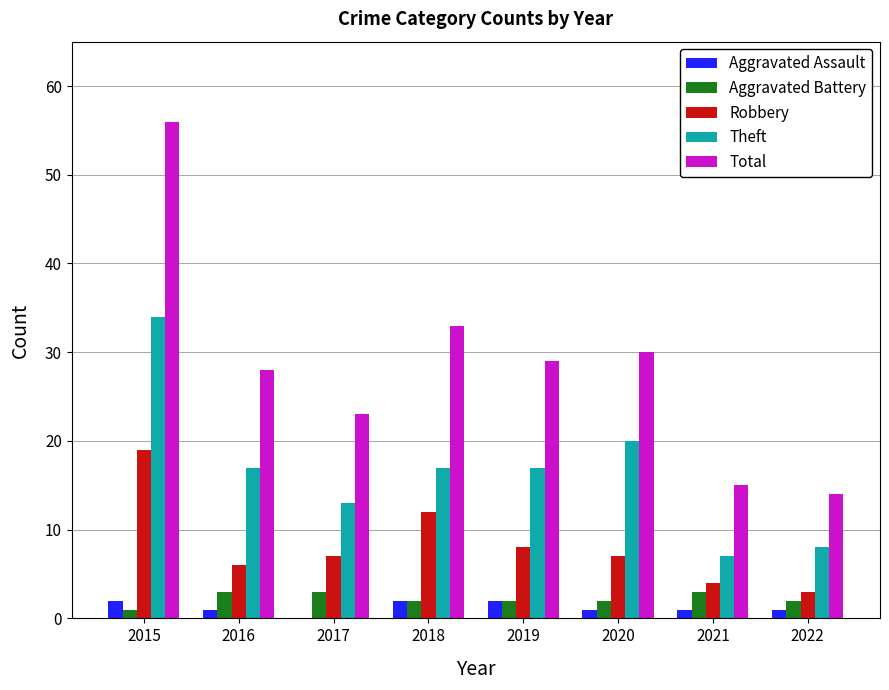

What is the sum of all Robbery values?

66